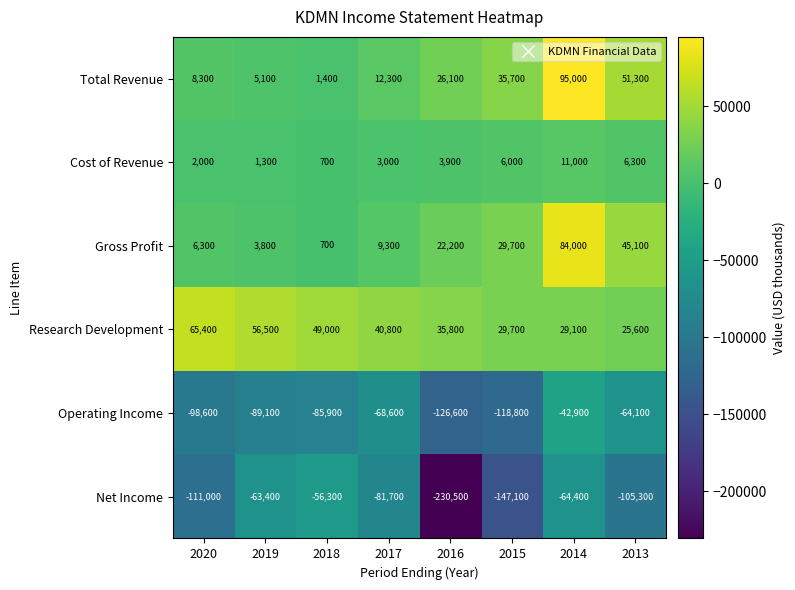

How many categories are shown in the chart?

8